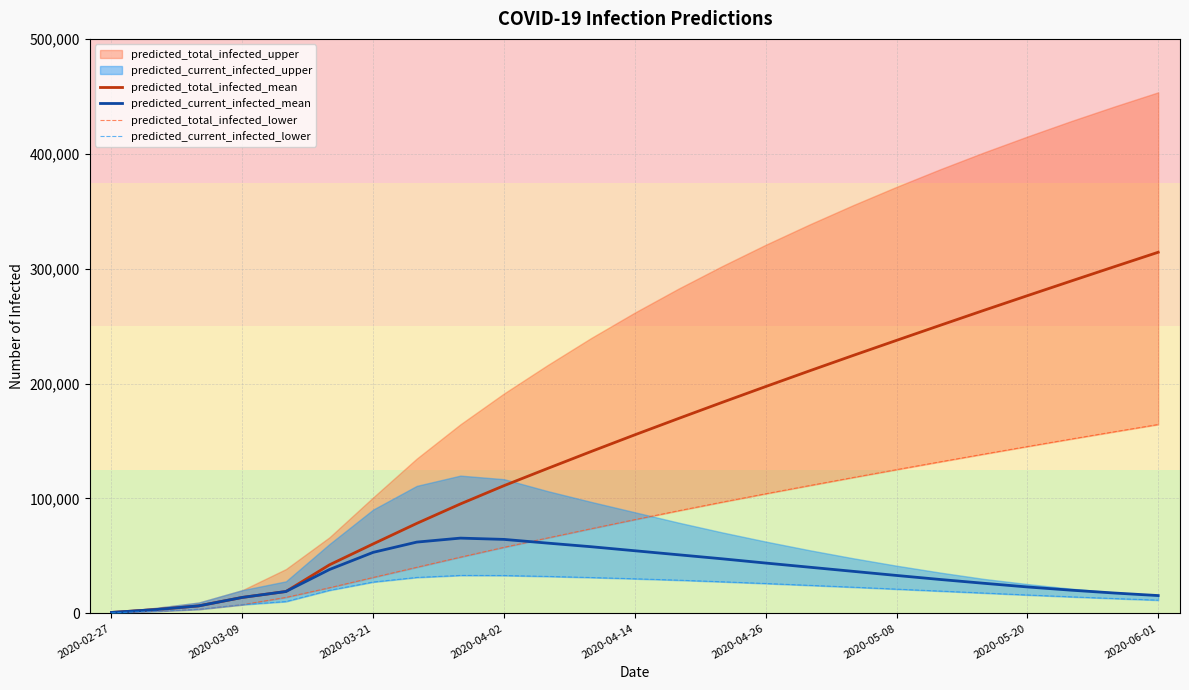

How many data points in predicted_current_infected_mean are above 36600?

12